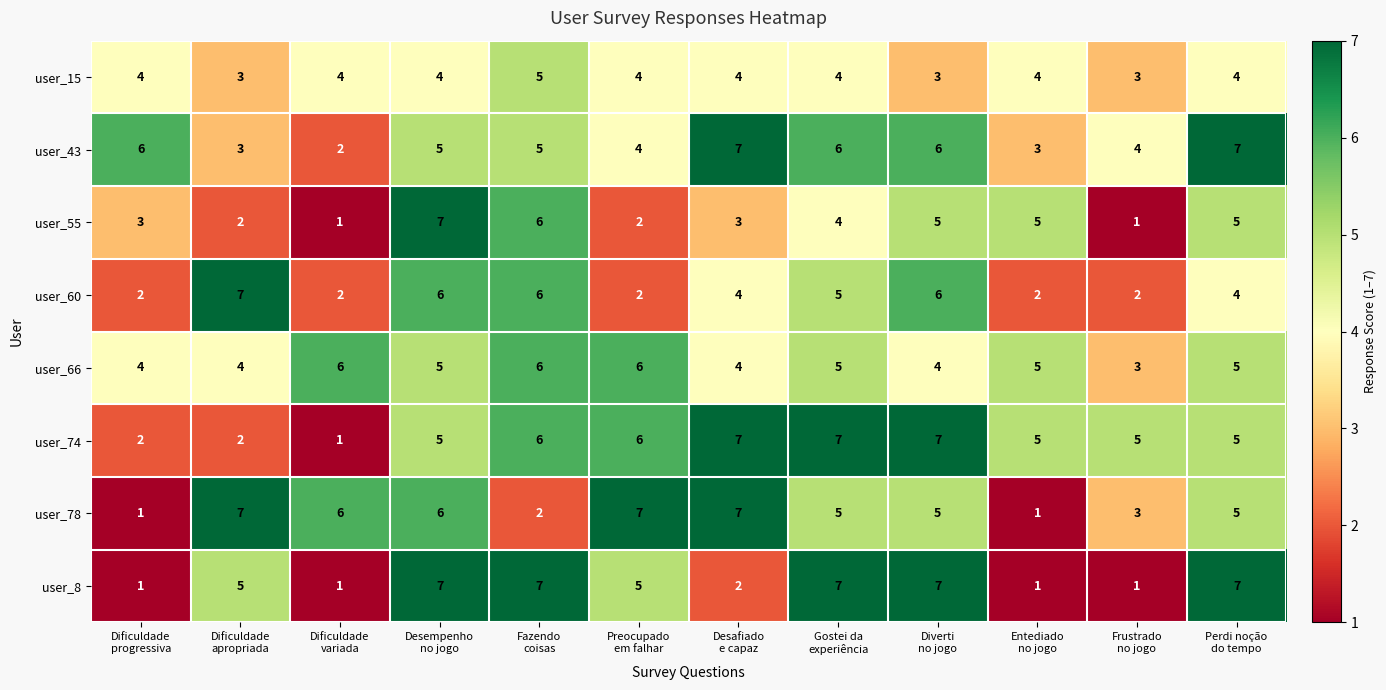

How many values in the user_78 series are below 5?

4